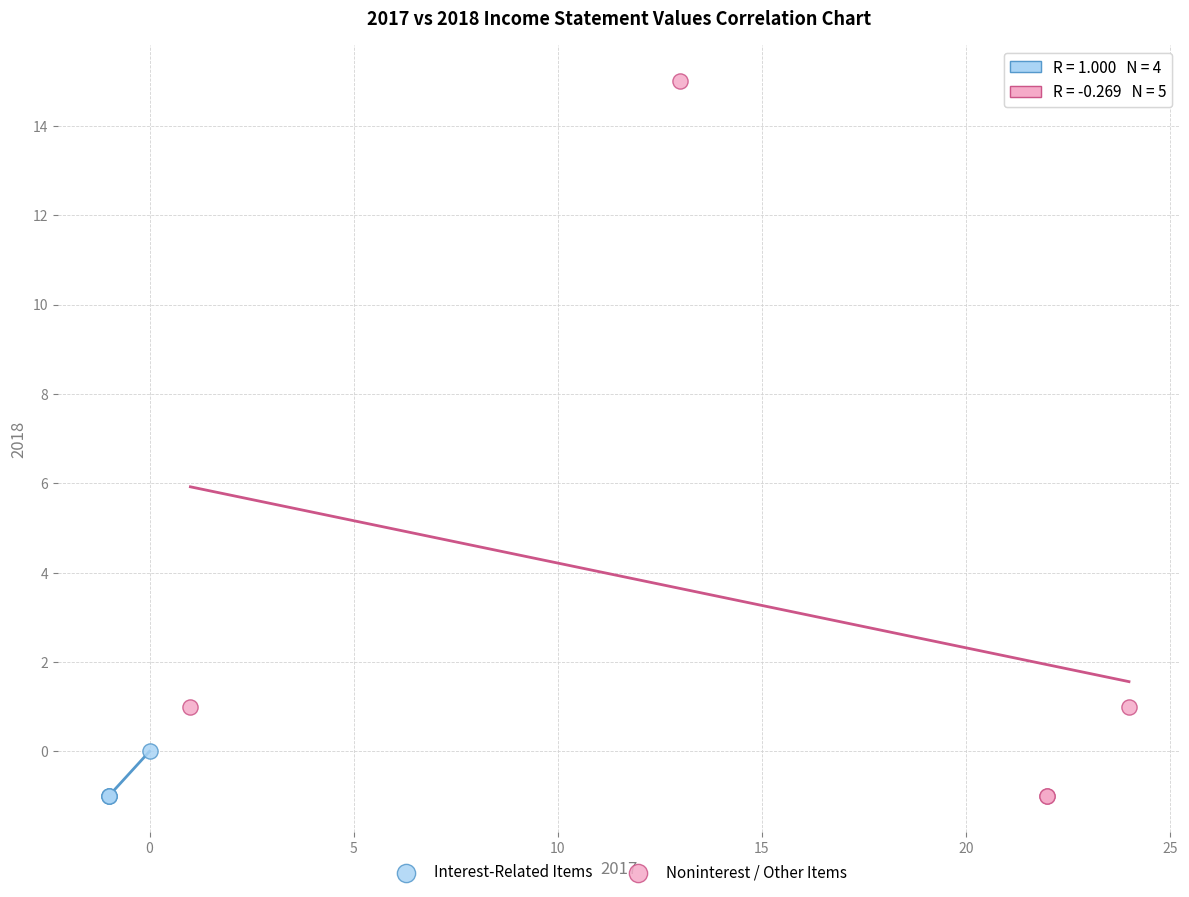

Which series reaches the maximum Y coordinate?

Noninterest / Other Items